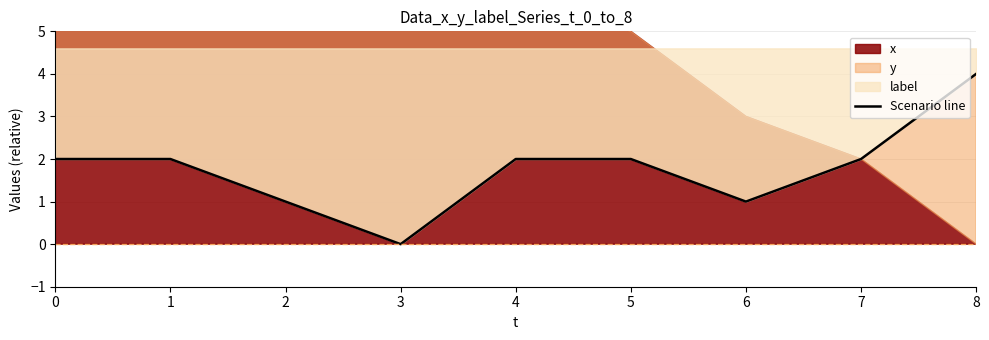

Reading right to left, list all the values displayed in this chart.

4	2	1	2	2	0	1	2	2